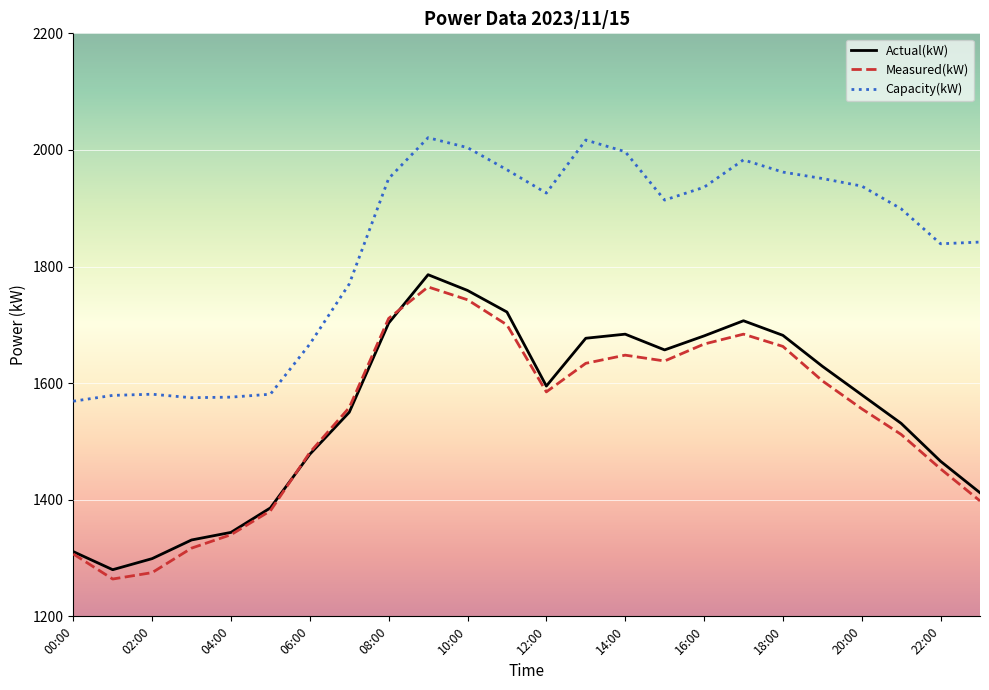

True or false: Measured(kW) and Capacity(kW) cross at least once.

False